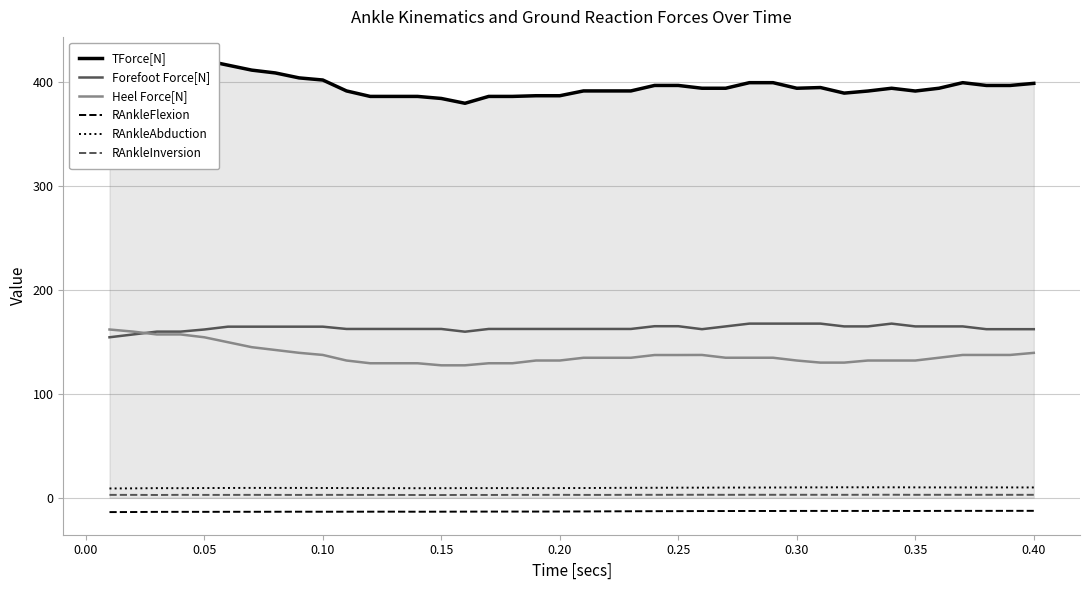

True or false: Forefoot Force[N] and TForce[N] cross at least once.

False